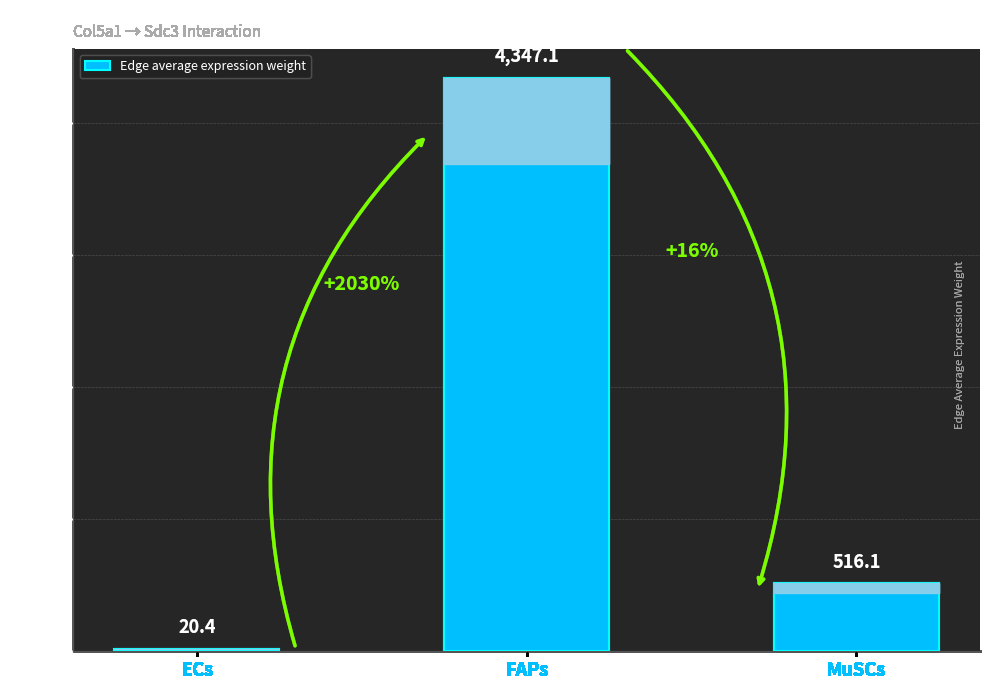

The chart shows a value of 801.7 at MuSCs. True or false?

False